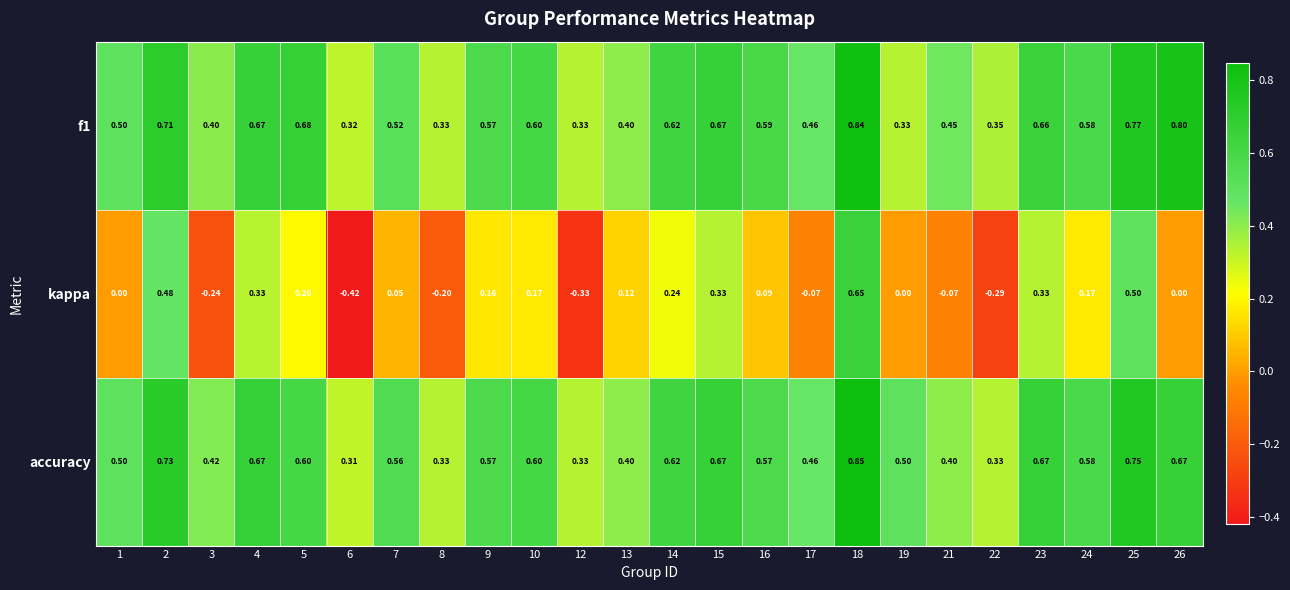

Is the value of f1 at 19 greater than the value of accuracy at 13?

No